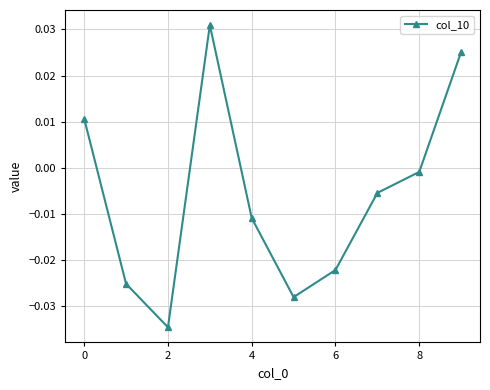

Does the chart display data point markers on the line(s)?

Yes